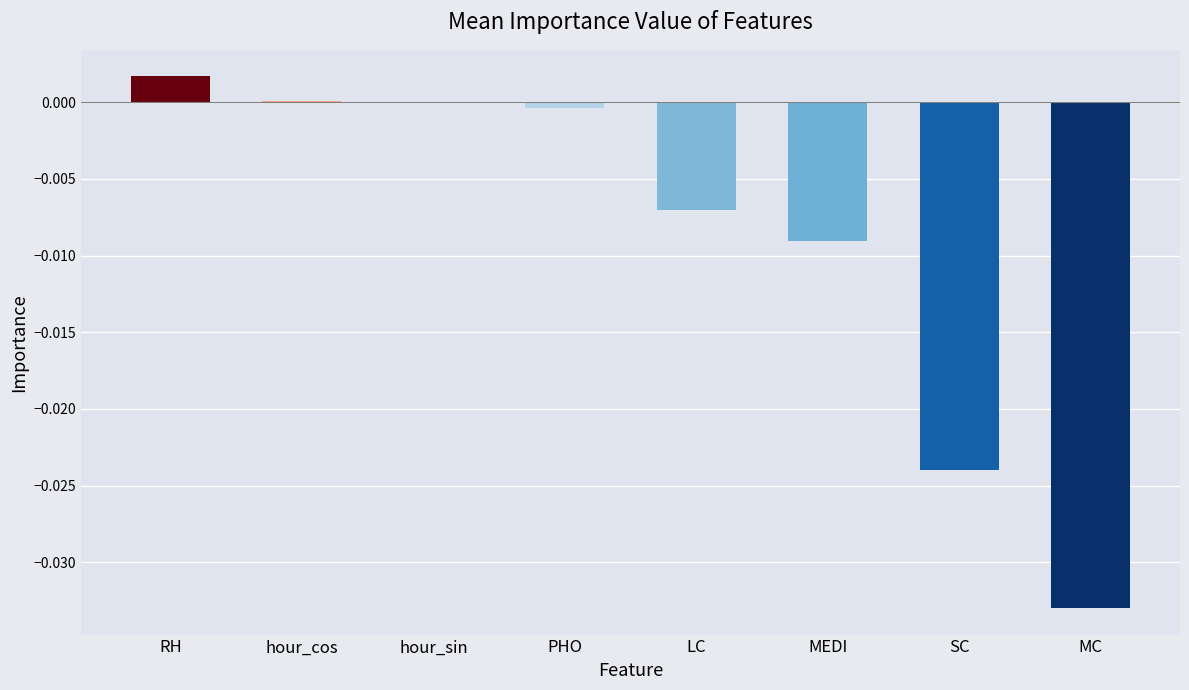

The chart shows a value of 0.0 at RH. True or false?

True